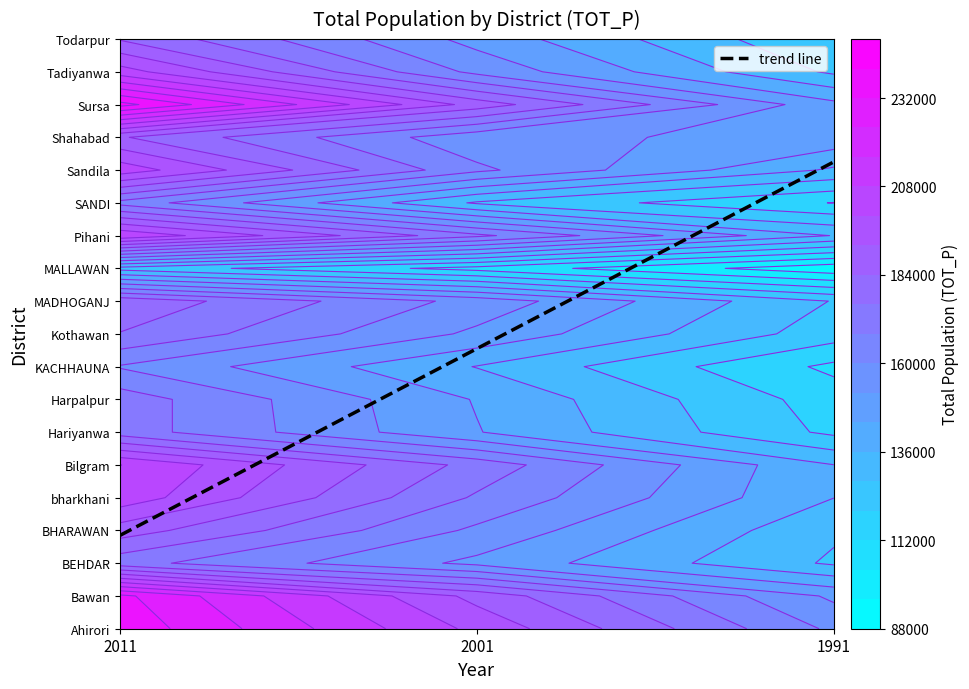

At which label is MADHOGANJ closest to 154794?

2001